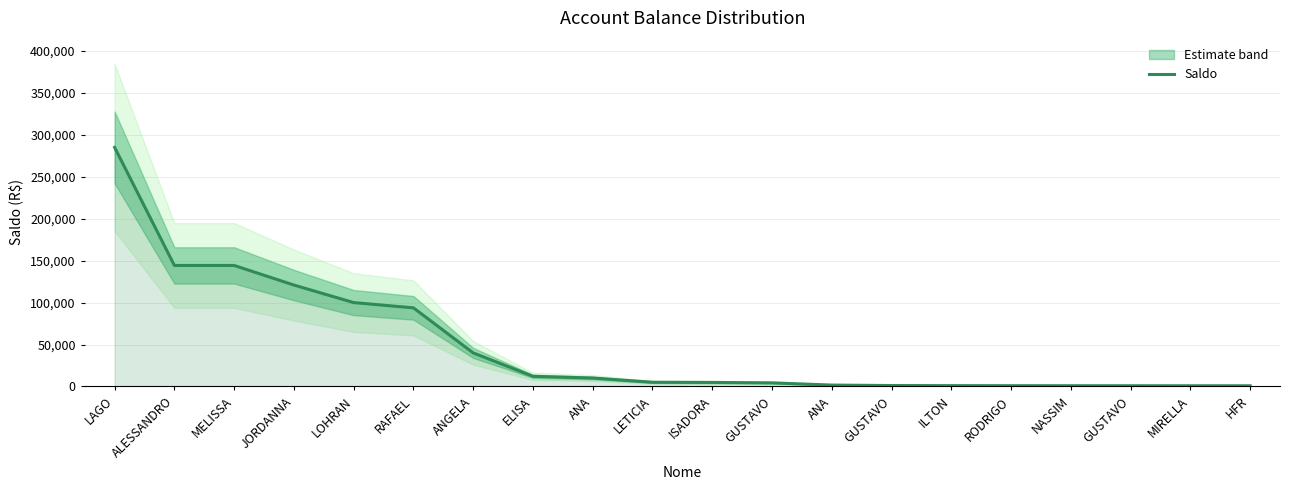

Reading left to right, extract all data points from this chart.

285096.6	144313.5	144313.5	120932.1	100015.5	93750.0	40000.0	12102.7	10067.8	5000.0	4800.0	4292.0	1636.6	1098.9	972.1	900.2	871.7	836.7	811.1	804.6